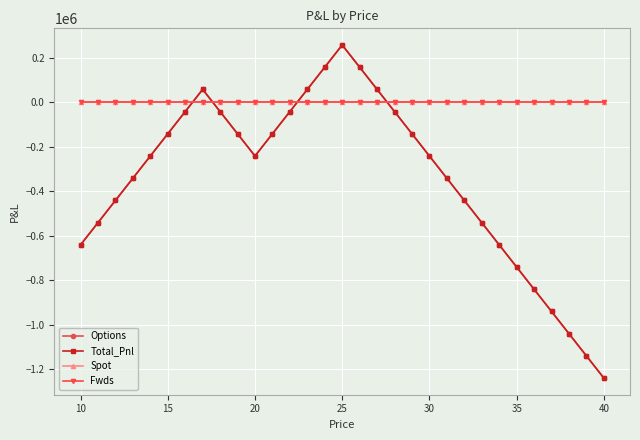

Is this an area chart (filled region under the line)?

No